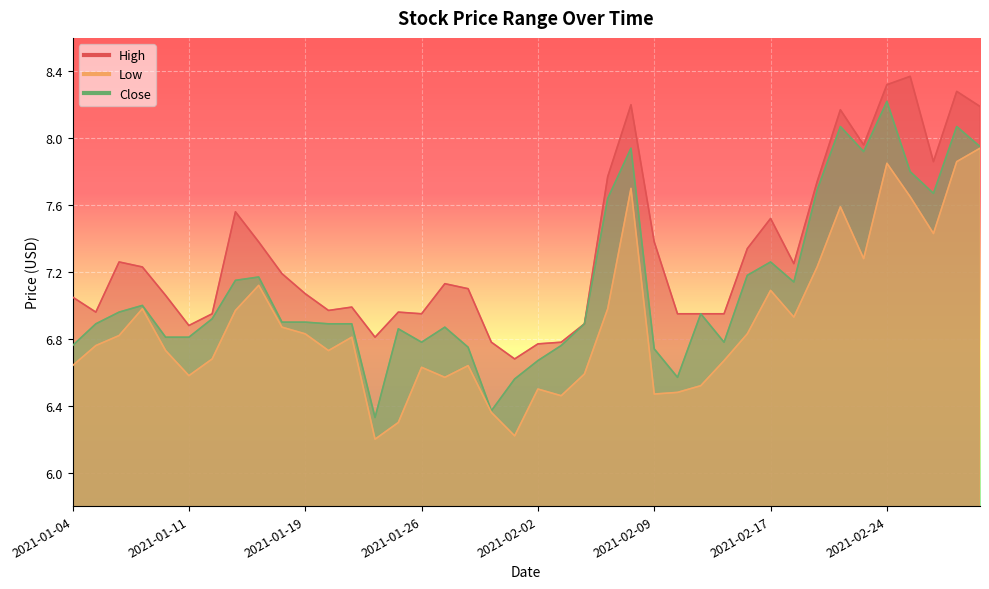

How many interior local peaks does the Close series have?

10